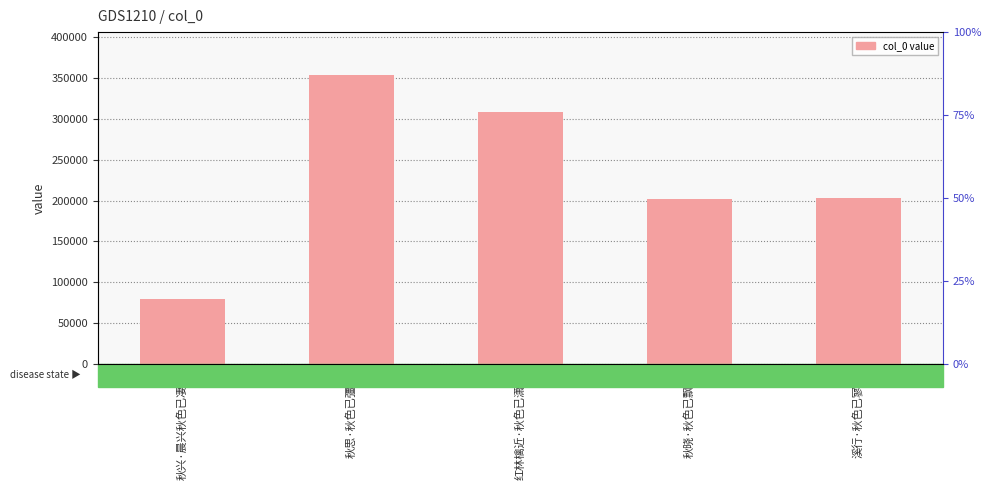

Reading left to right, extract all data points from this chart.

秋兴·晨兴秋色已凄凄=80046	秋思·秋色已彊半=353558	红林檎近·秋色已潇洒=309119	秋晓·秋色已飘零=202338	溪行·秋色已寥落=203234